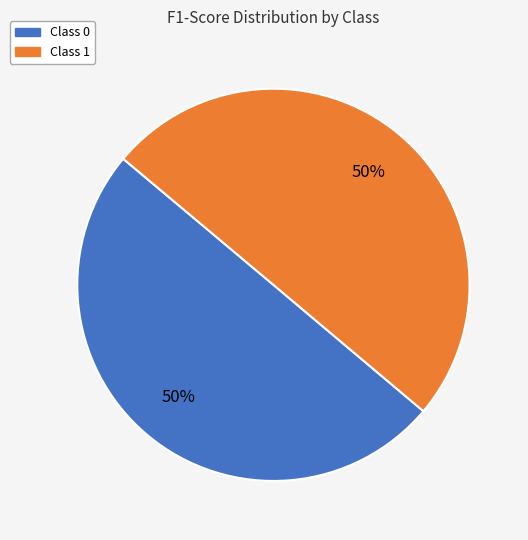

Count the number of slices in the pie.

2